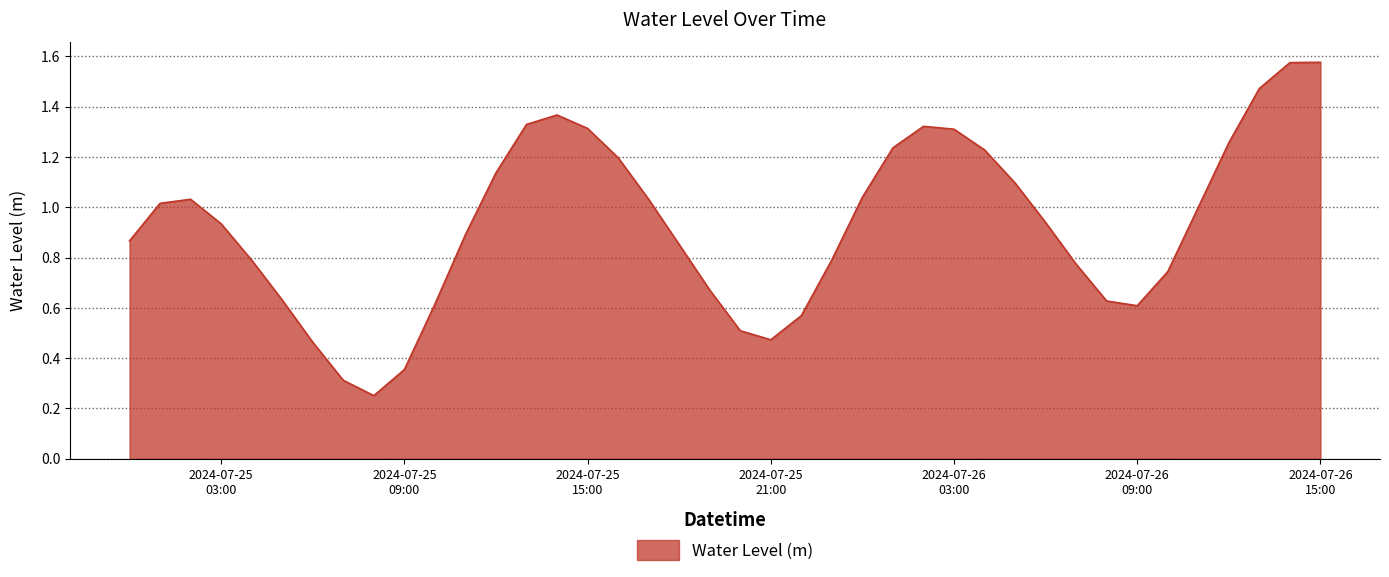

How many points are higher than both their immediate neighbors (excluding endpoints)?

3